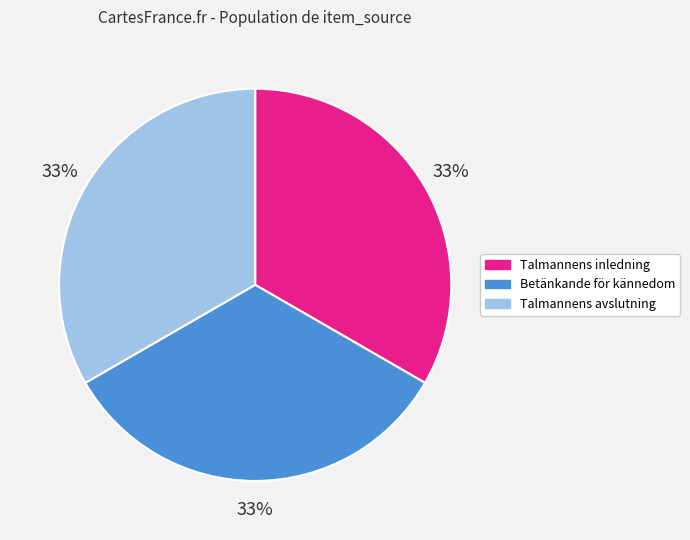

To the nearest percent, what portion does Betänkande för kännedom represent?

33%